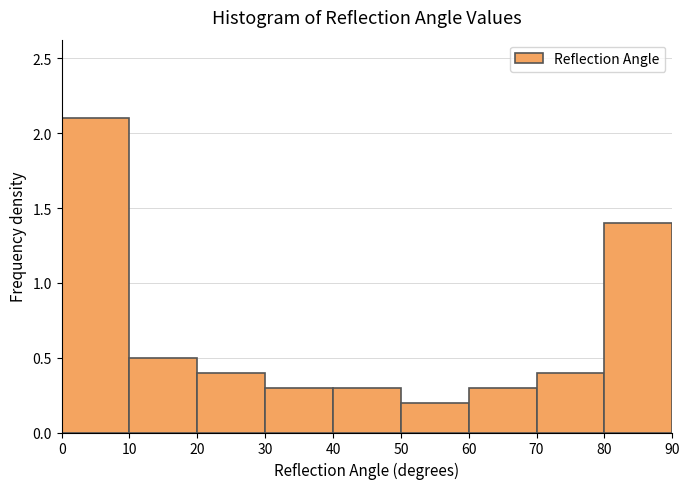

Over which range of the x-axis is the bar tallest?

0 to 10